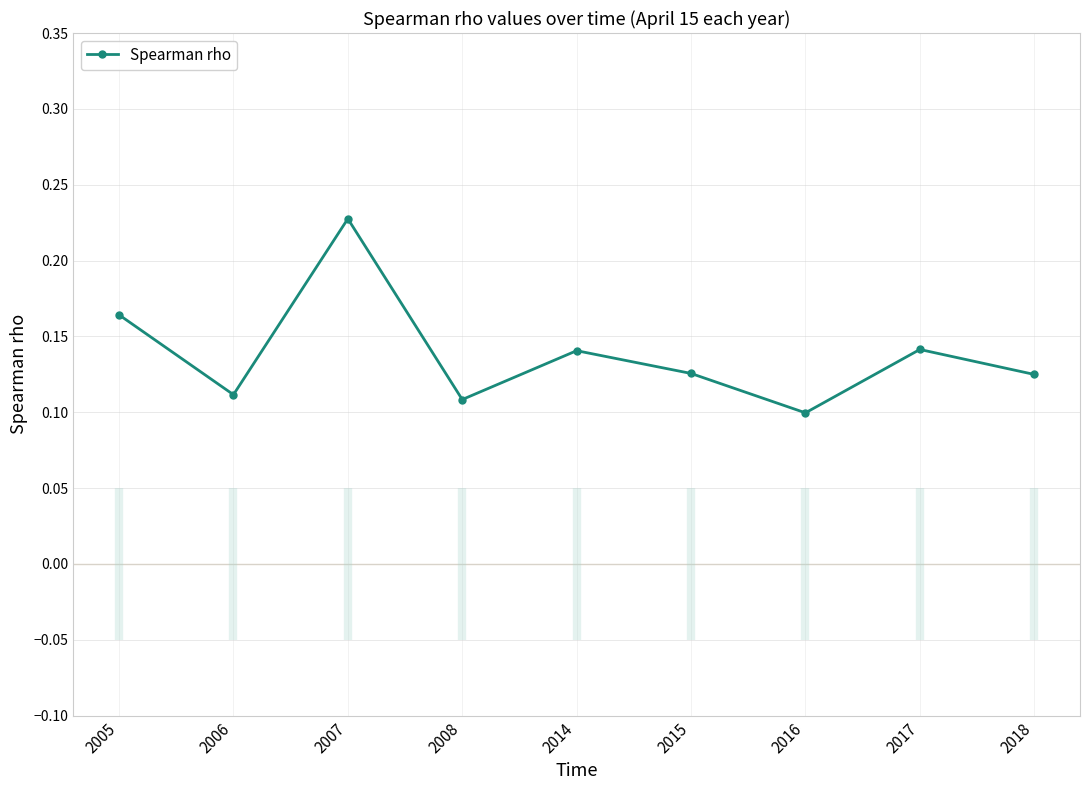

The chart shows a value of 0.1 at 2017. True or false?

True